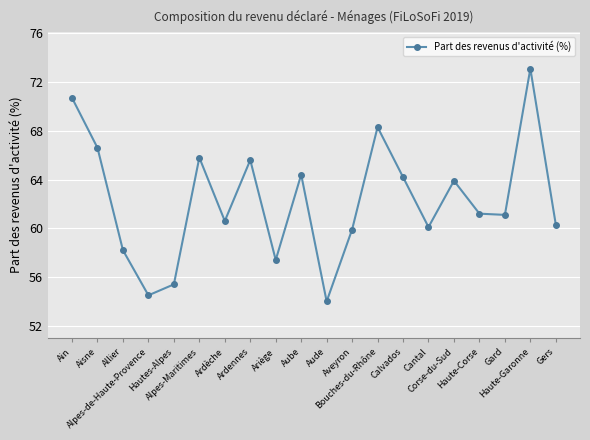

How many interior local valleys (lower than both neighbors) does the data have?

6